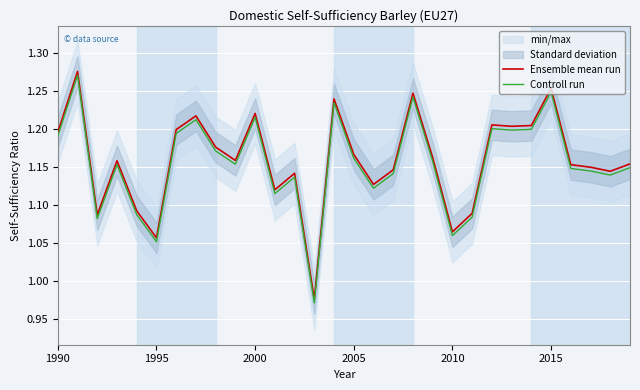

How many interior local peaks does the Controll run series have?

9